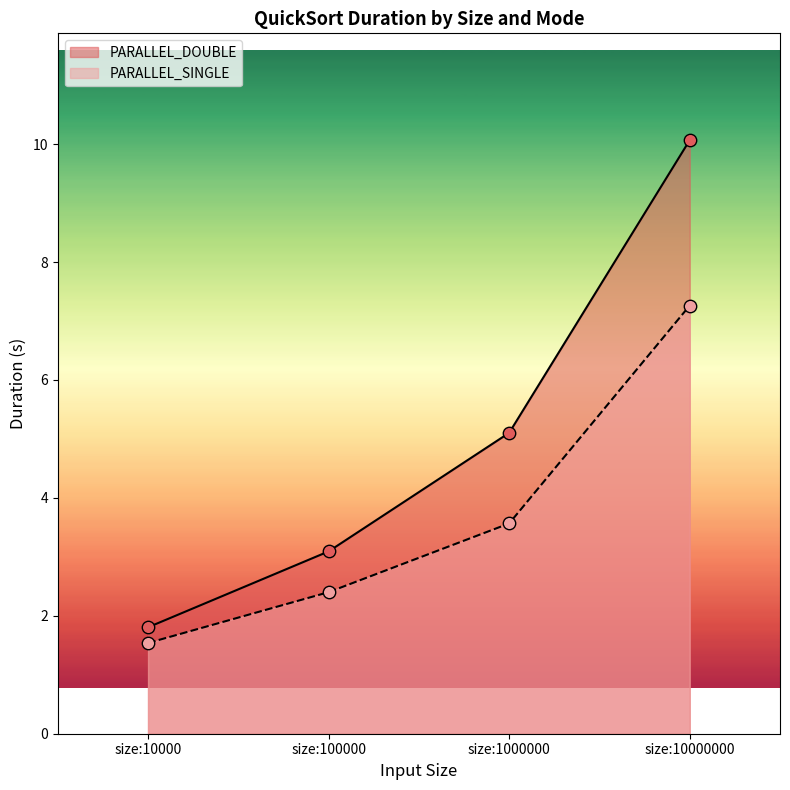

Which series has the widest spread of Y values?

PARALLEL_DOUBLE